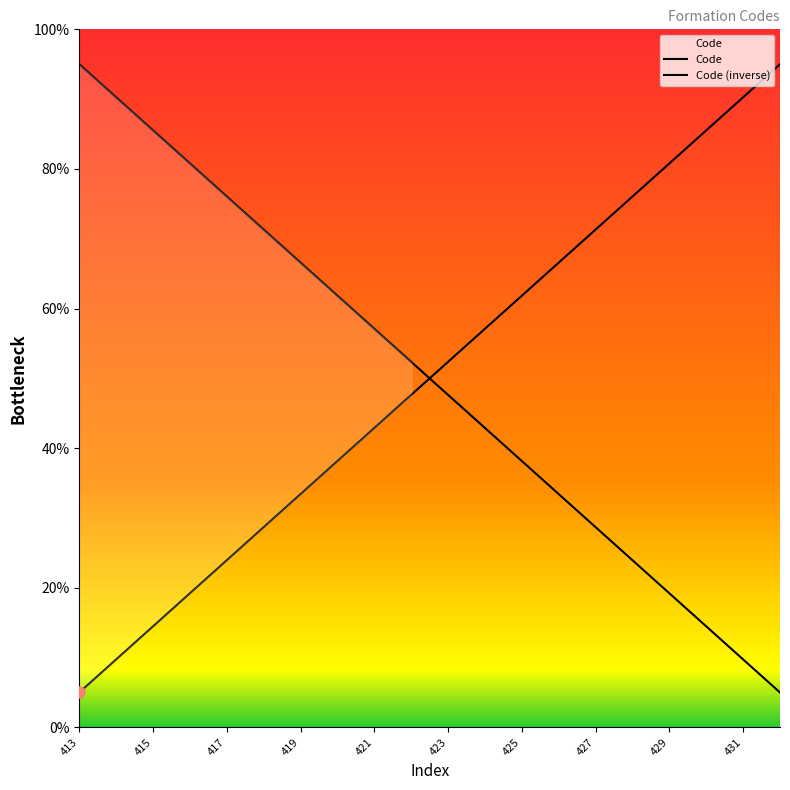

What is the difference between the maximum and minimum values?

90.0